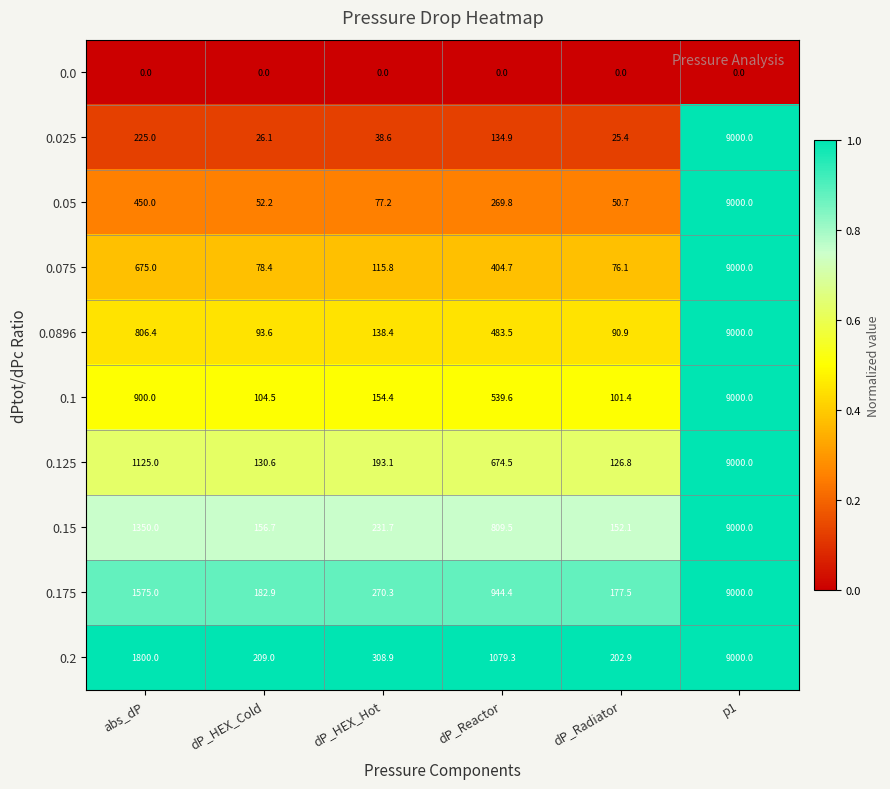

Rank the categories by 0.075 value from highest to lowest.

p1, abs_dP, dP_Reactor, dP_HEX_Hot, dP_HEX_Cold, dP_Radiator